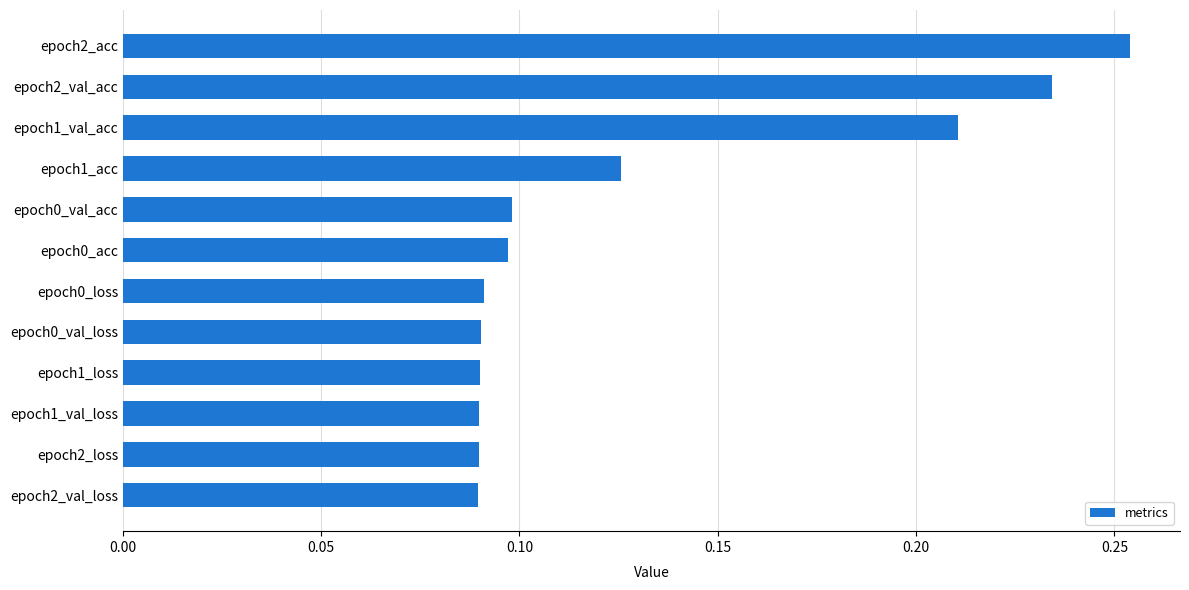

How many values are between 0 and 1?

12